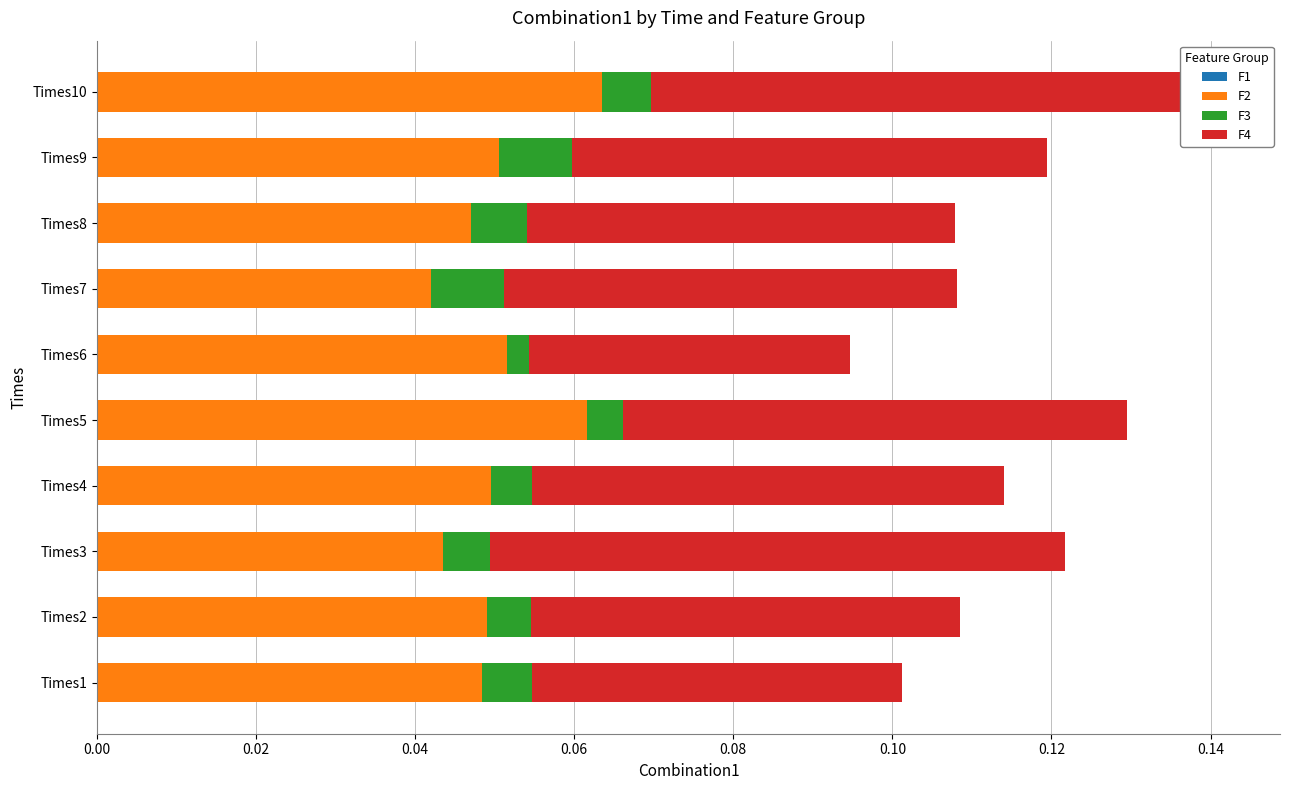

At which category is the sum across all series the highest?

Times10